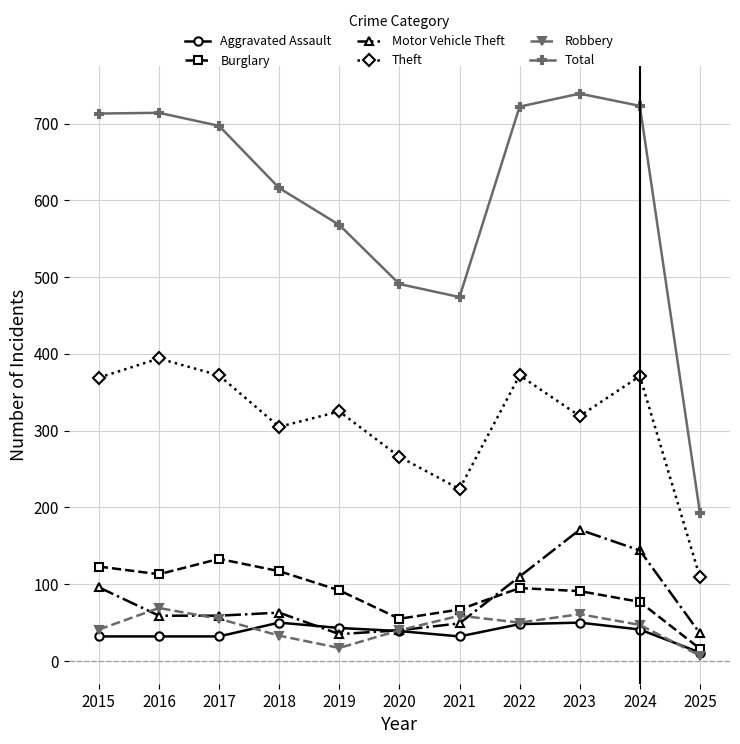

Which series has the largest range (max minus min)?

Total